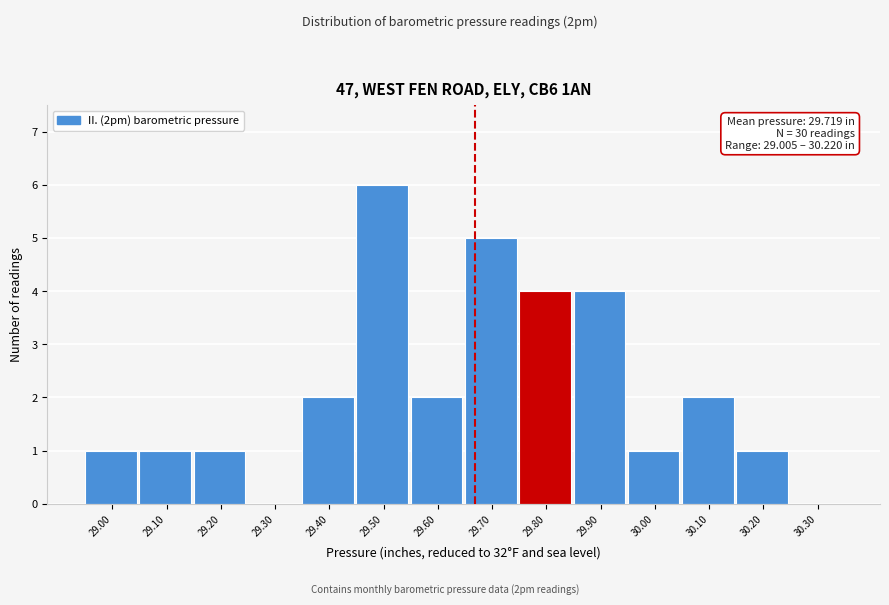

Reading right to left, list all the values displayed in this chart.

30.30=0	30.20=1	30.10=2	30.00=1	29.90=4	29.80=4	29.70=5	29.60=2	29.50=6	29.40=2	29.30=0	29.20=1	29.10=1	29.00=1